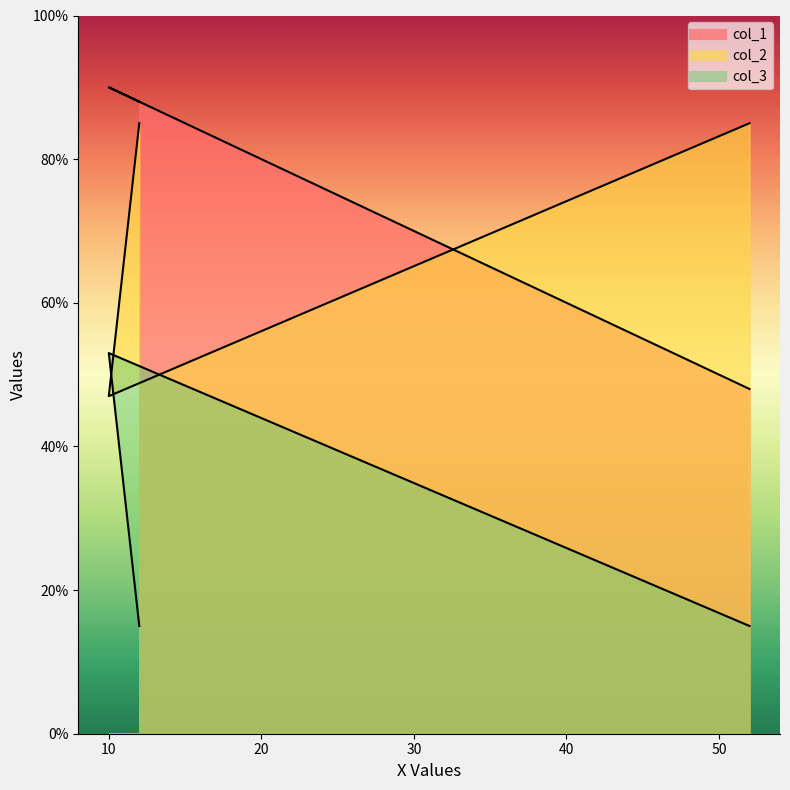

What value does the col_3 series have at 52?

15